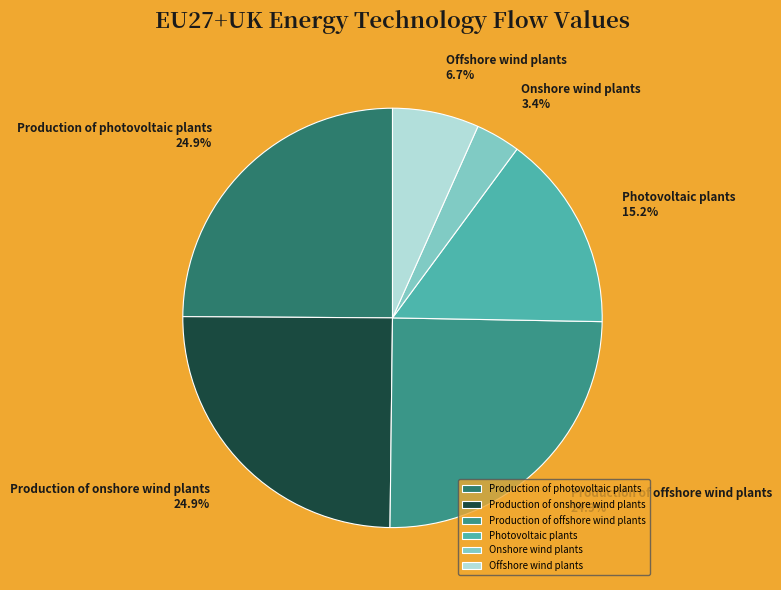

Does Production of onshore wind plants account for over 50% of the chart?

No